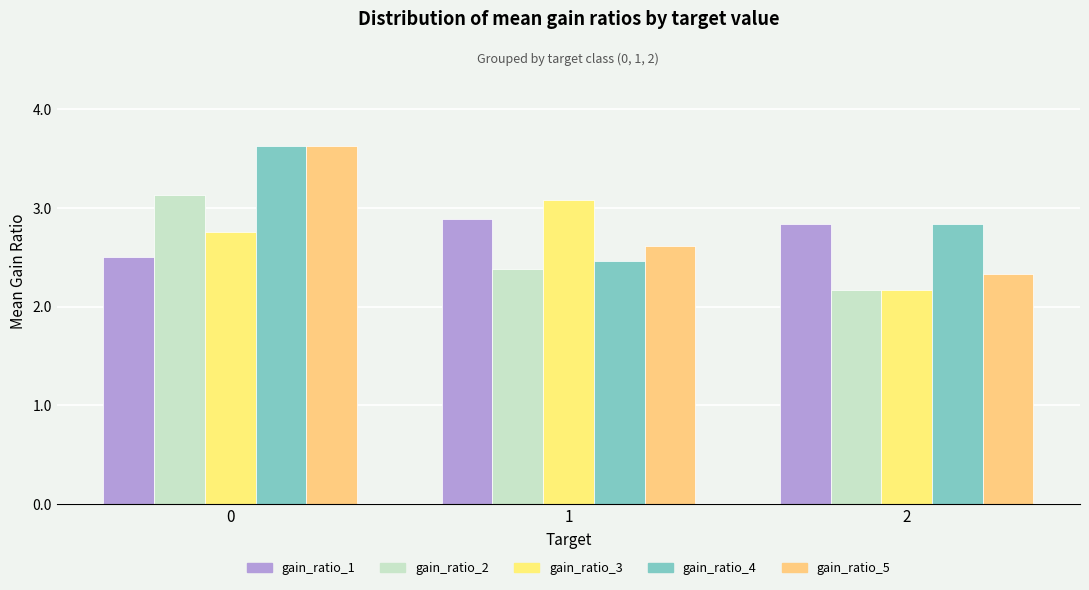

Reading left to right, transcribe all the data shown in this chart.

gain_ratio_1: 0=2.5	1=2.9	2=2.8
gain_ratio_2: 0=3.1	1=2.4	2=2.2
gain_ratio_3: 0=2.8	1=3.1	2=2.2
gain_ratio_4: 0=3.6	1=2.5	2=2.8
gain_ratio_5: 0=3.6	1=2.6	2=2.3